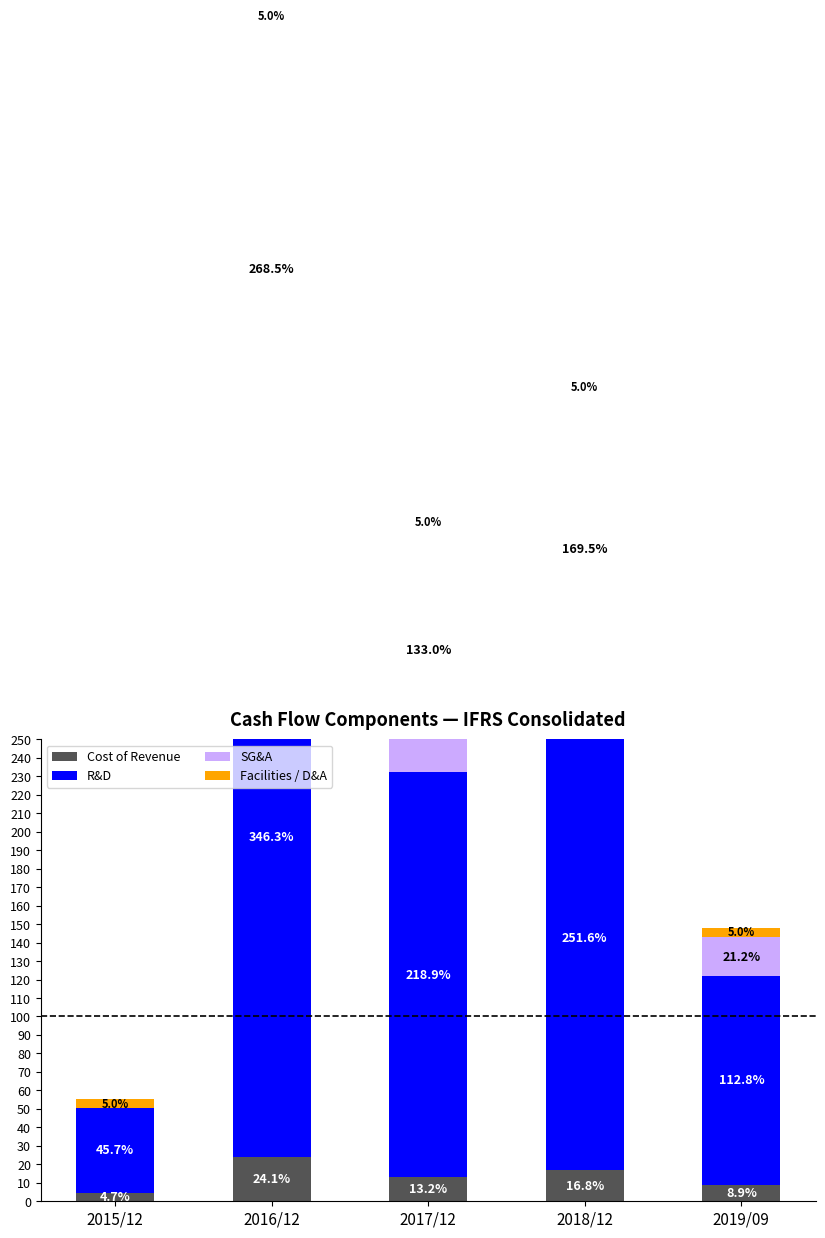

Reading right to left, transcribe all the data shown in this chart.

Cost of Revenue: 2019/09=8.9	2018/12=16.8	2017/12=13.2	2016/12=24.1	2015/12=4.7
R&D: 2019/09=112.8	2018/12=251.6	2017/12=218.9	2016/12=346.3	2015/12=45.7
SG&A: 2019/09=21.2	2018/12=169.5	2017/12=133.0	2016/12=268.5	2015/12=0.0
Facilities / D&A: 2019/09=5.0	2018/12=5.0	2017/12=5.0	2016/12=5.0	2015/12=5.0